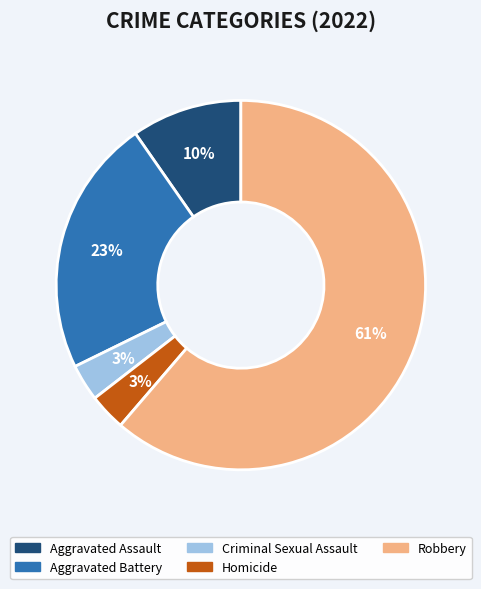

To the nearest percent, what portion does Homicide represent?

3%